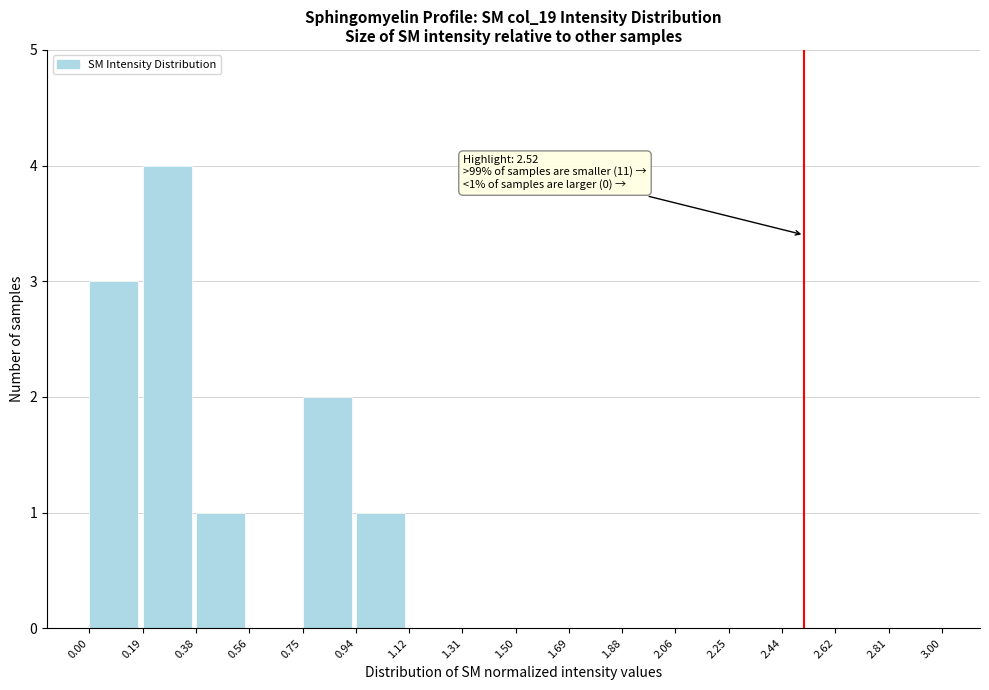

Which range on the x-axis has the tallest bar?

0.19 to 0.38